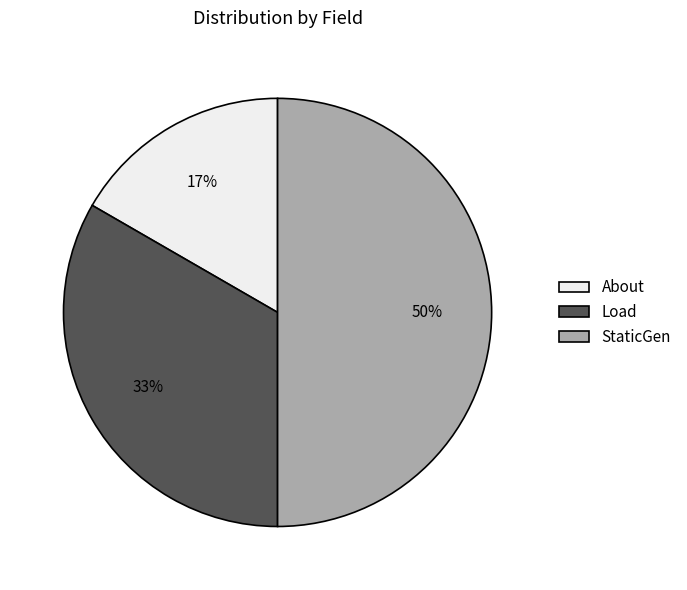

Is About the majority of the pie?

No